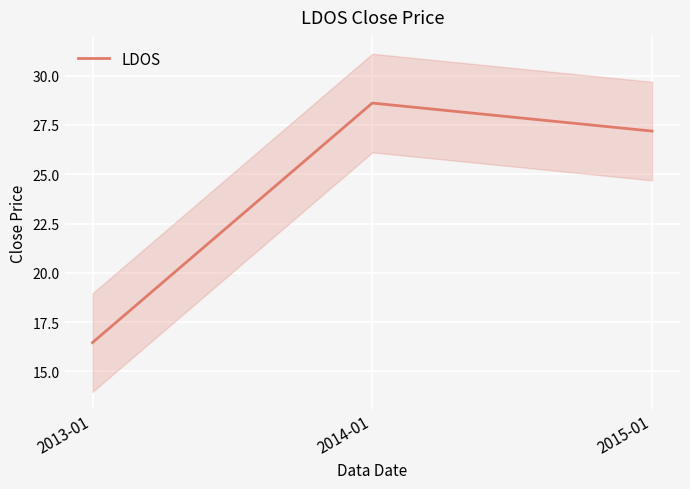

What is the difference between the values at 2015-01 and 2013-01?

10.7